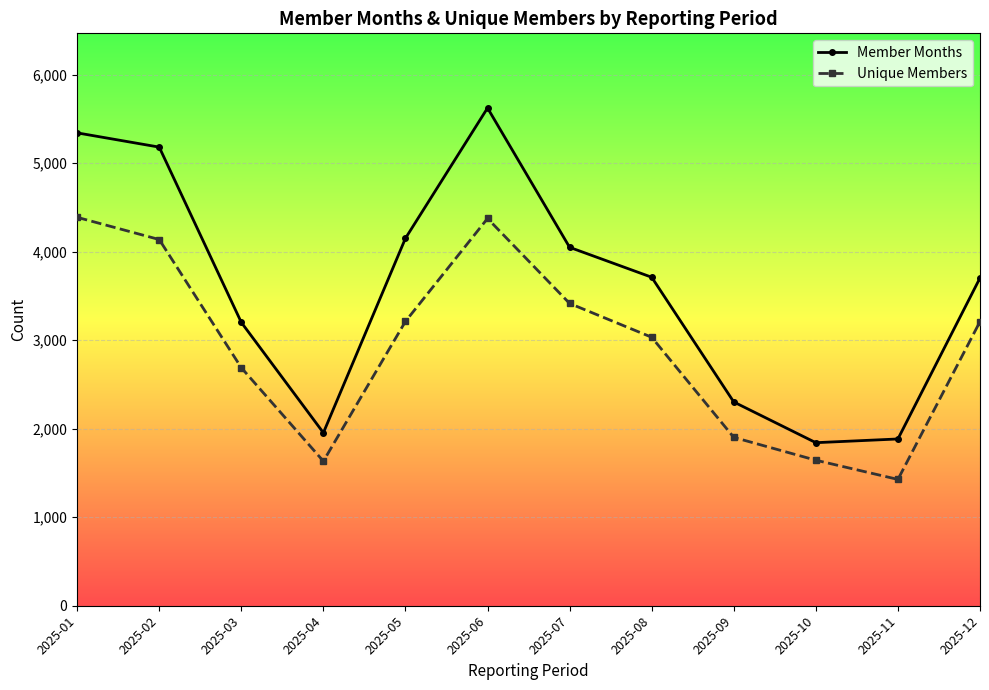

What are all the series names shown in the legend?

Member Months, Unique Members